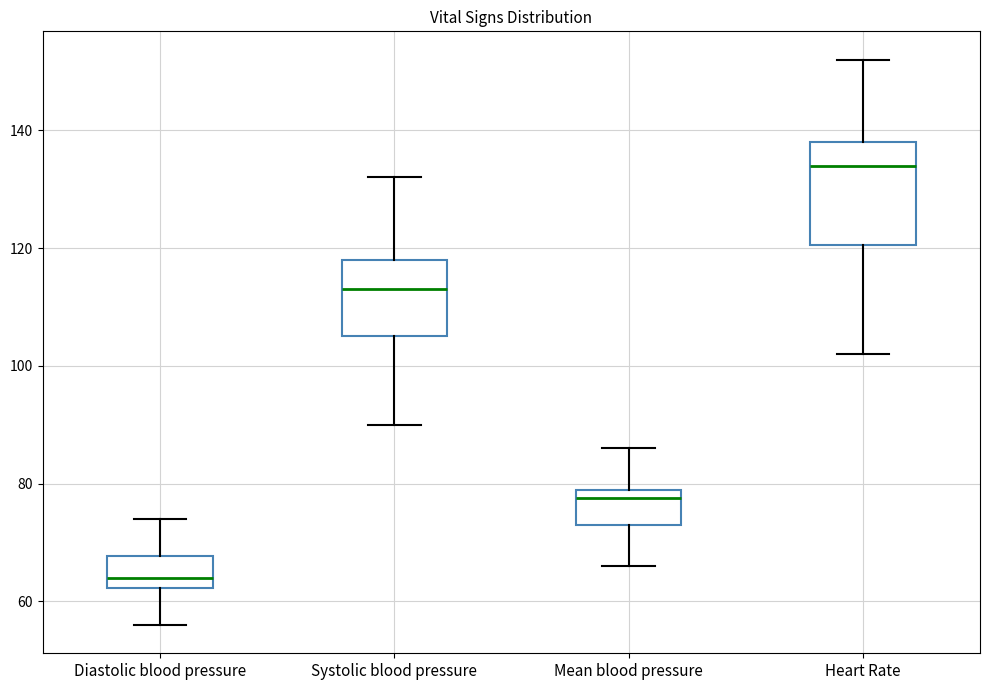

Comparing the boxes themselves (not the whiskers), which one is the tallest?

Heart Rate